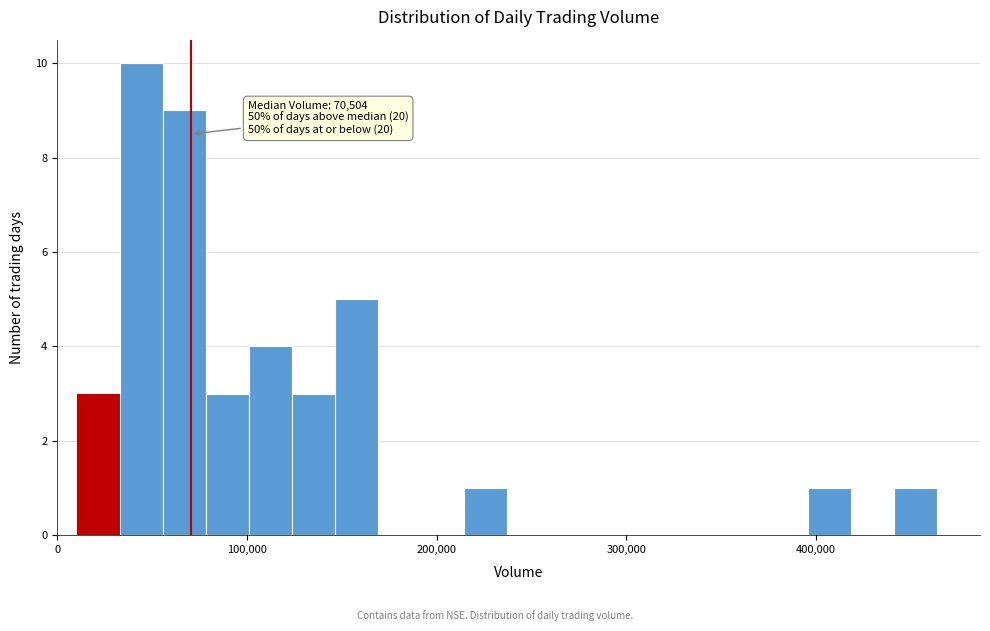

Around what value on the x-axis is the tallest bar? Give the approximate position of its centre, as read against the axis.

40000